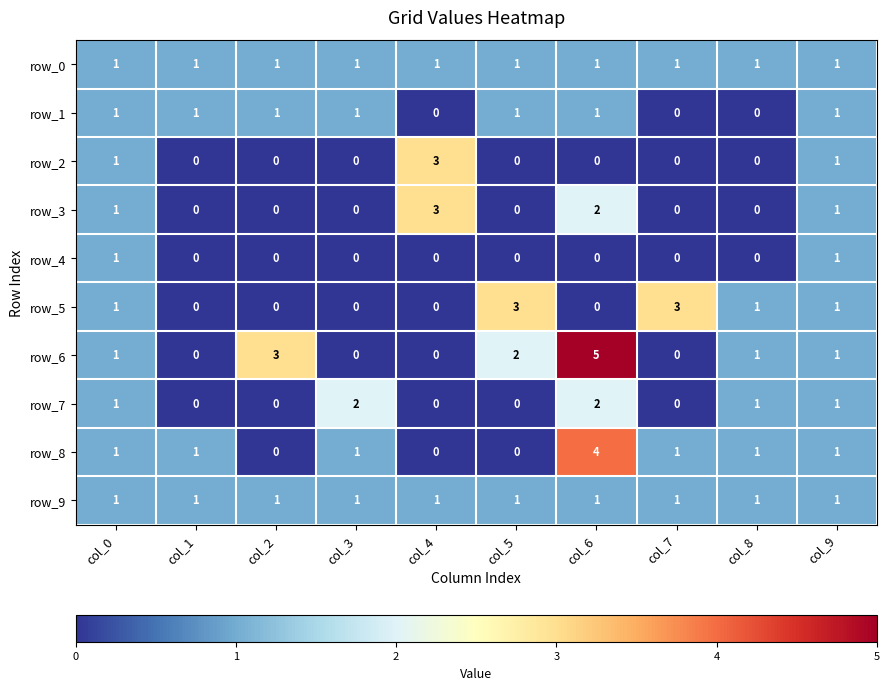

Count the row_5 values in the range 0 to 1.

8